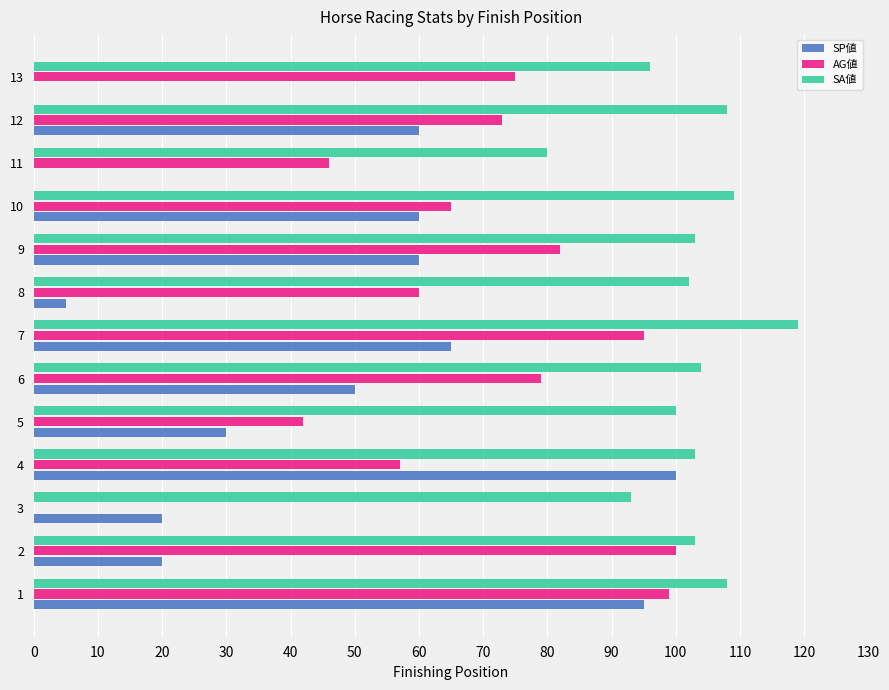

What is the sum of all AG値 values?

873